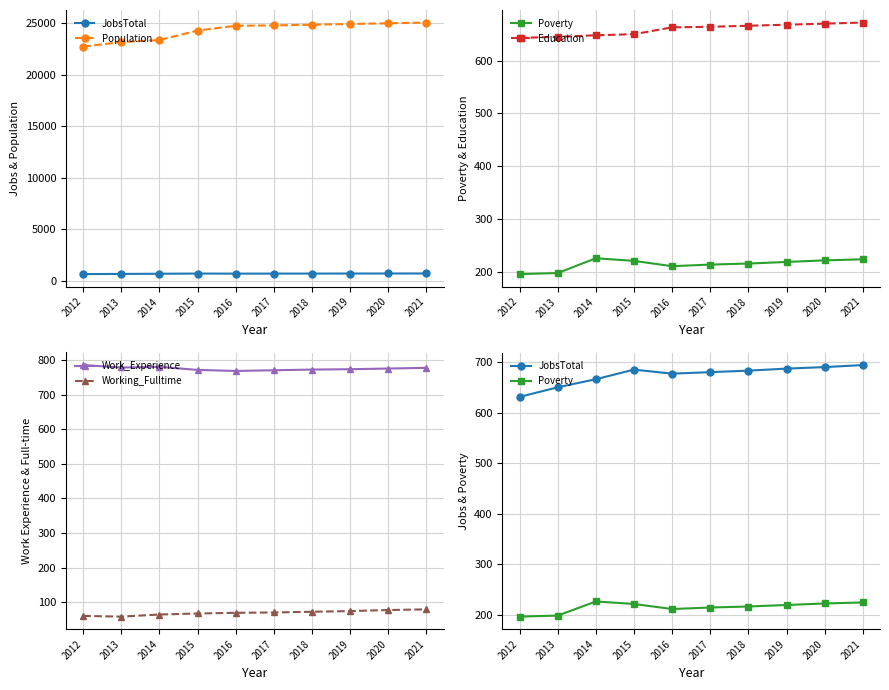

Where does the Poverty series first go above 219?

2014